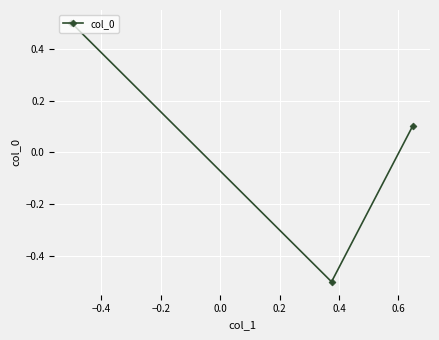

What is the difference between the maximum and minimum values?

1.0